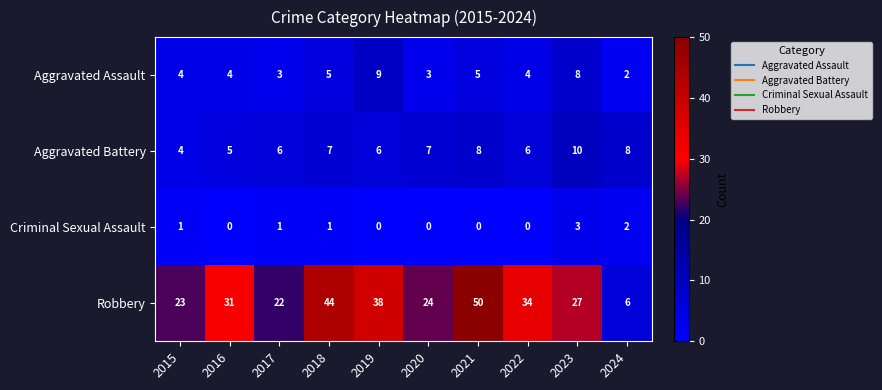

What is the difference between the highest and lowest values at 2023?

24